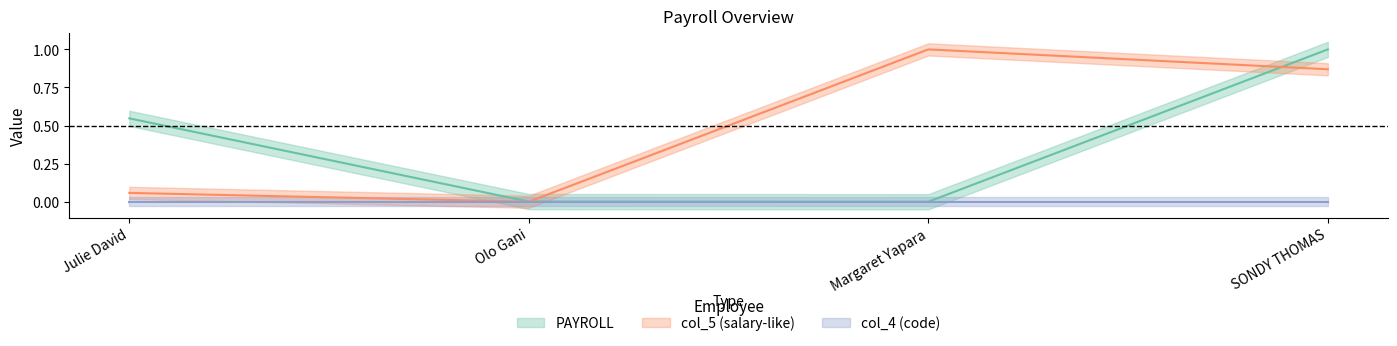

What is the difference between the maximum and second lowest values in the PAYROLL series?

1.0